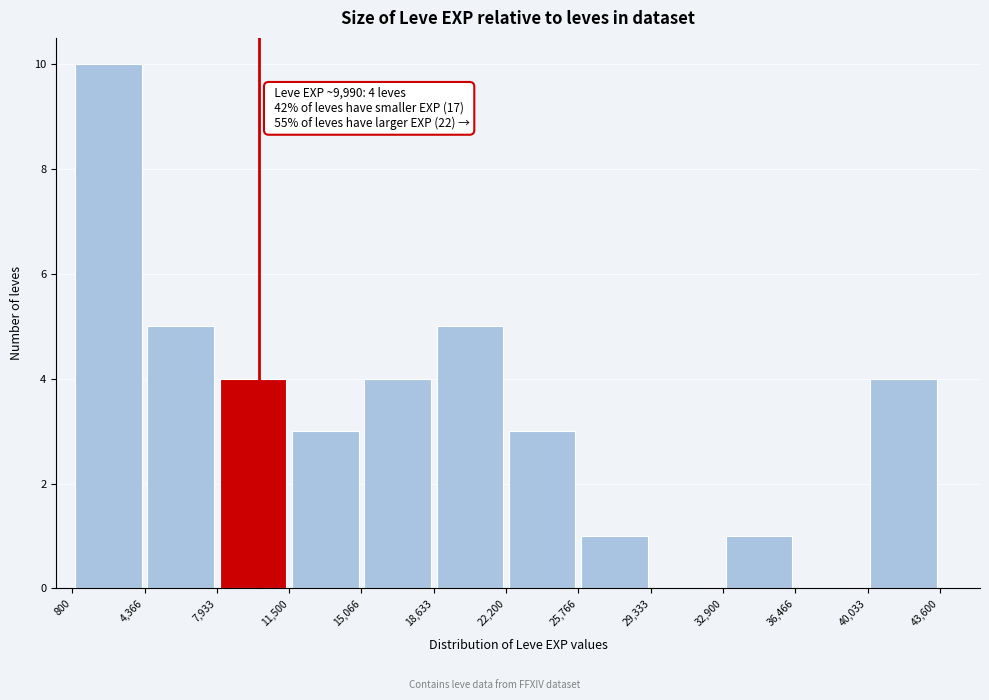

Which range on the x-axis has the tallest bar?

800 to 4,366